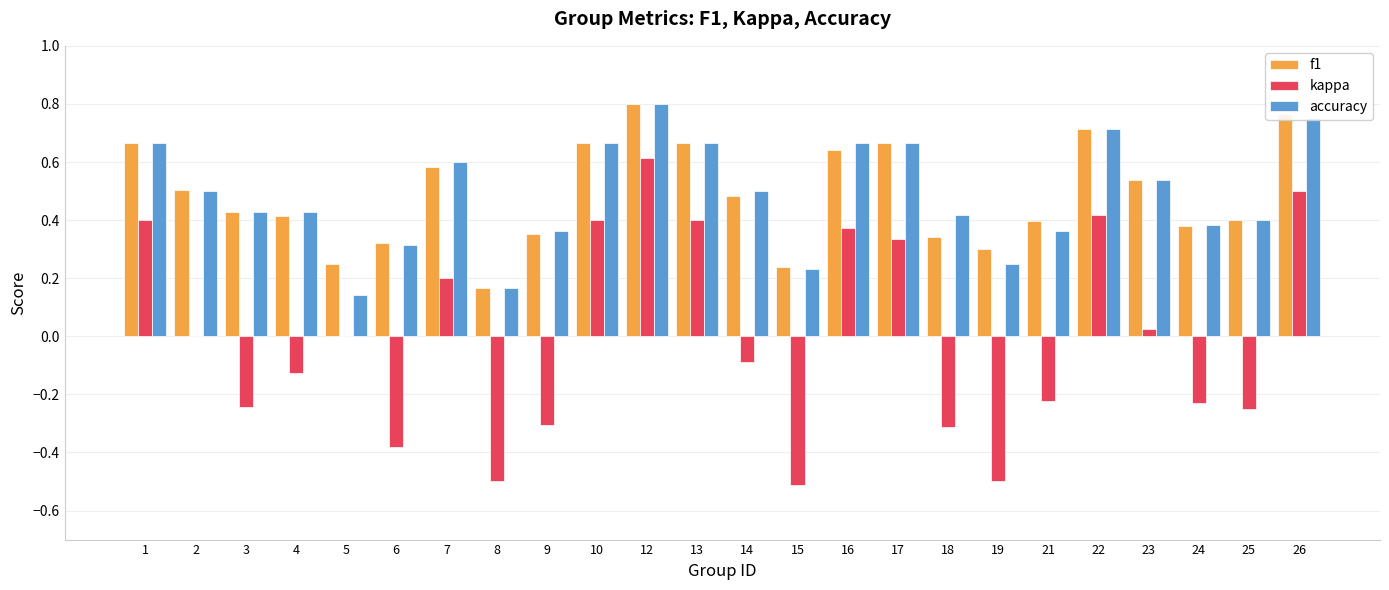

What is the total value across all series at 7?

1.4